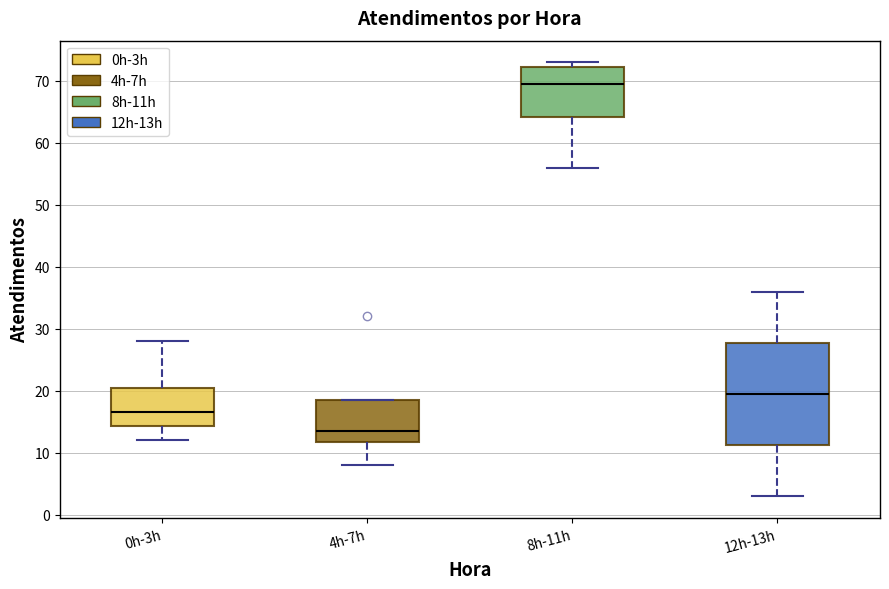

Where is the upper edge of the box for 8h-11h on the y-axis? The values are not printed on the chart, so give them approximately, as read against the axis.

72